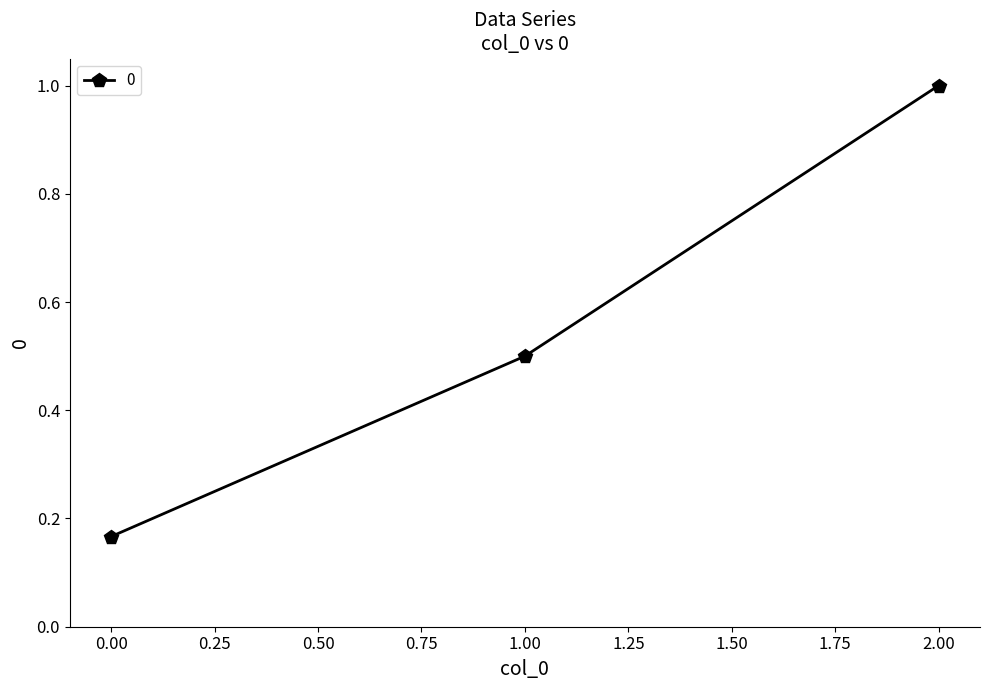

What is the change in value from 0.00 to 2.00?

+0.8